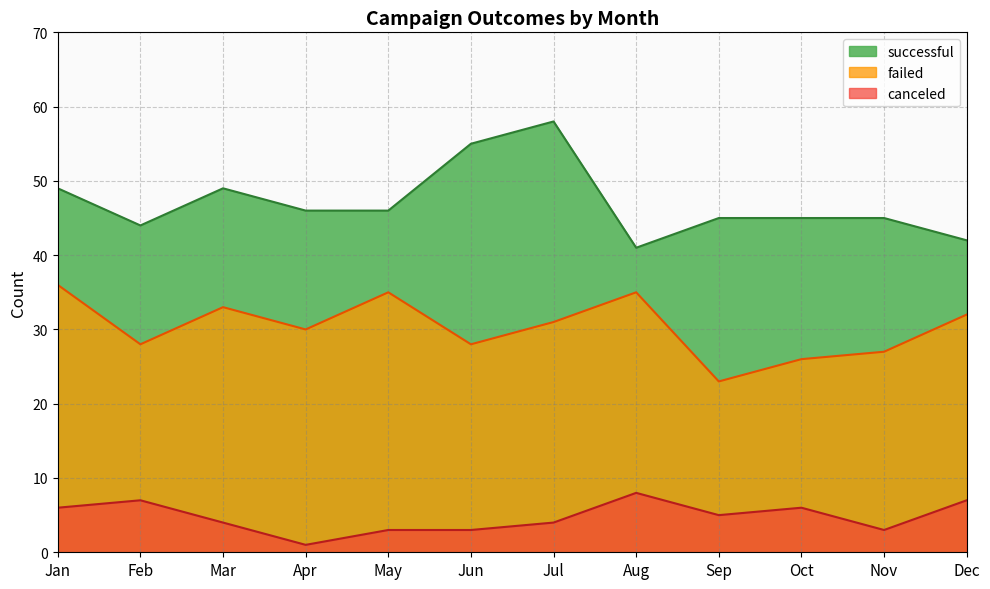

What is the spread (max minus min) of values at Sep?

40